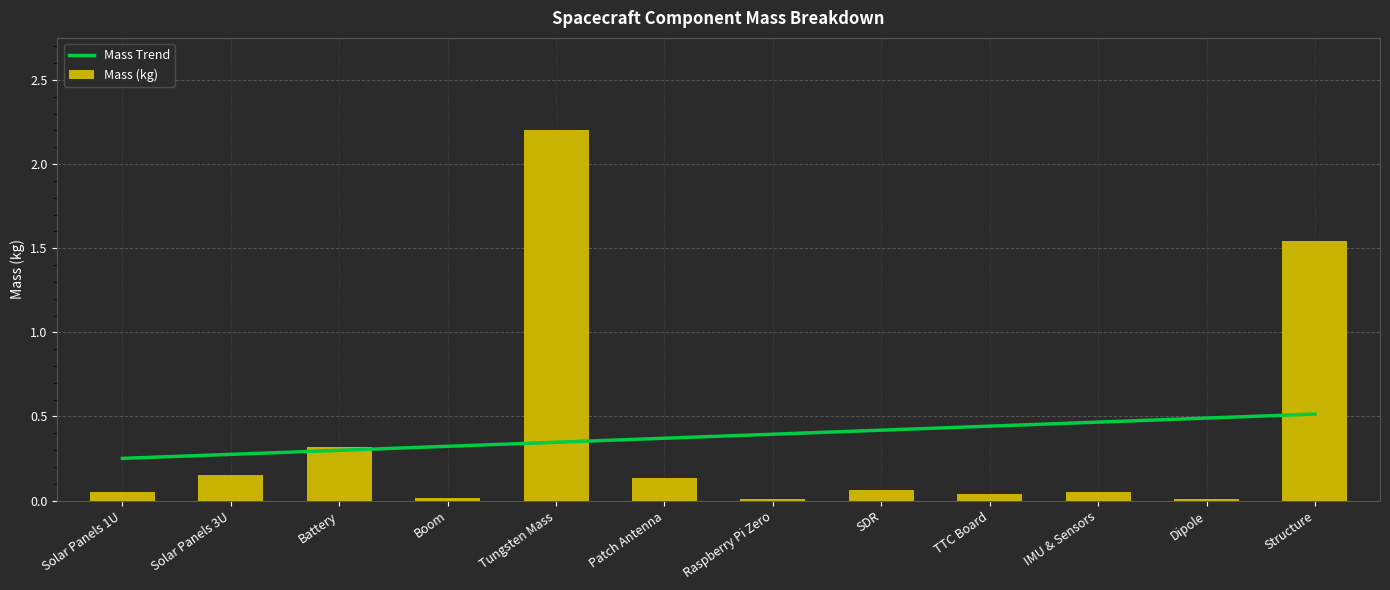

Reading left to right, transcribe all the data shown in this chart.

Mass Trend: Solar Panels 1U=0.3	Solar Panels 3U=0.3	Battery=0.3	Boom=0.3	Tungsten Mass=0.3	Patch Antenna=0.4	Raspberry Pi Zero=0.4	SDR=0.4	TTC Board=0.4	IMU & Sensors=0.5	Dipole=0.5	Structure=0.5
Mass (kg): Solar Panels 1U=0.1	Solar Panels 3U=0.2	Battery=0.3	Boom=0.0	Tungsten Mass=2.2	Patch Antenna=0.1	Raspberry Pi Zero=0.0	SDR=0.1	TTC Board=0.0	IMU & Sensors=0.1	Dipole=0.0	Structure=1.5